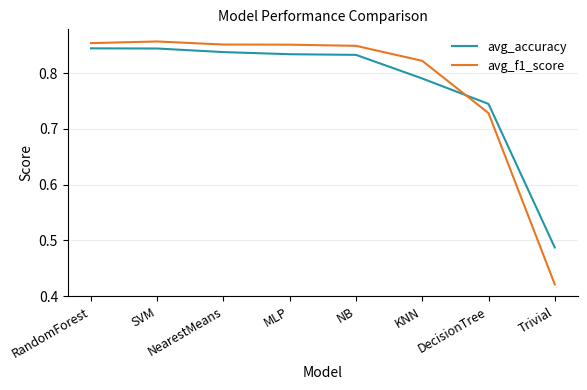

Which category has the lowest value in the avg_accuracy series?

Trivial